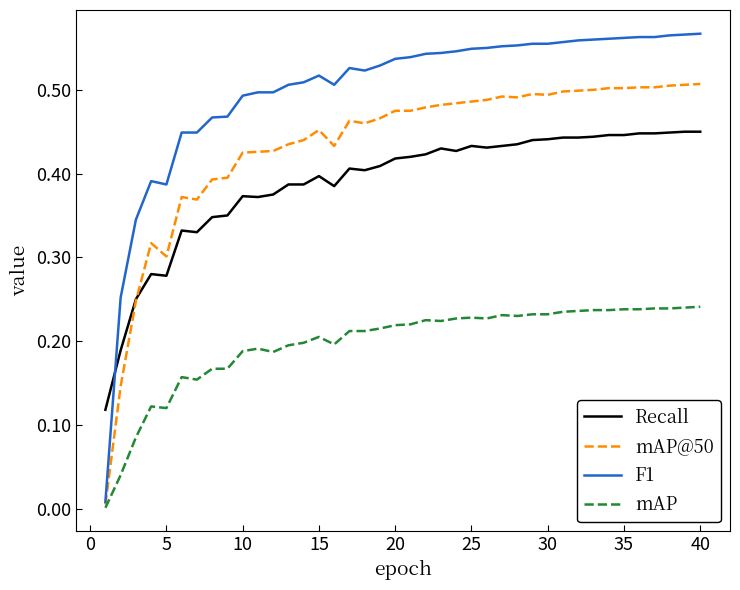

Is this an area chart (filled region under the line)?

No